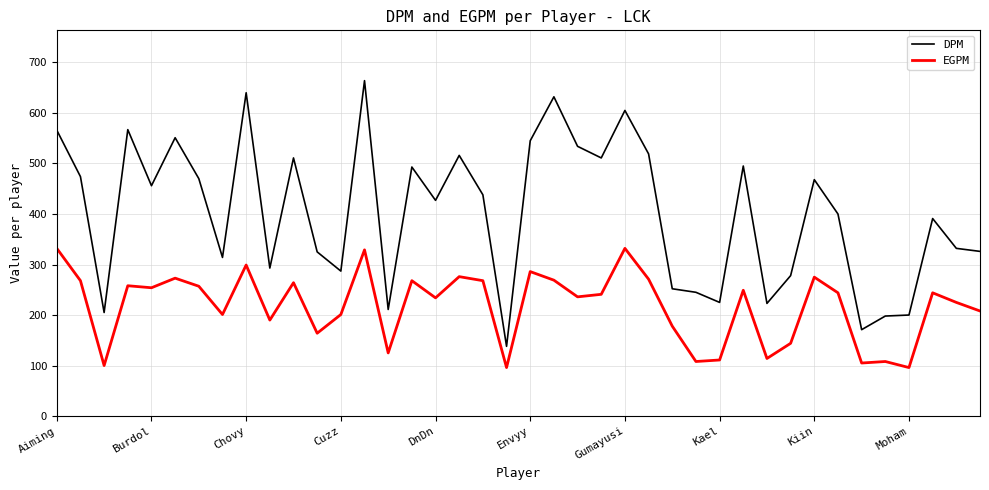

How many lines are shown in the chart?

2